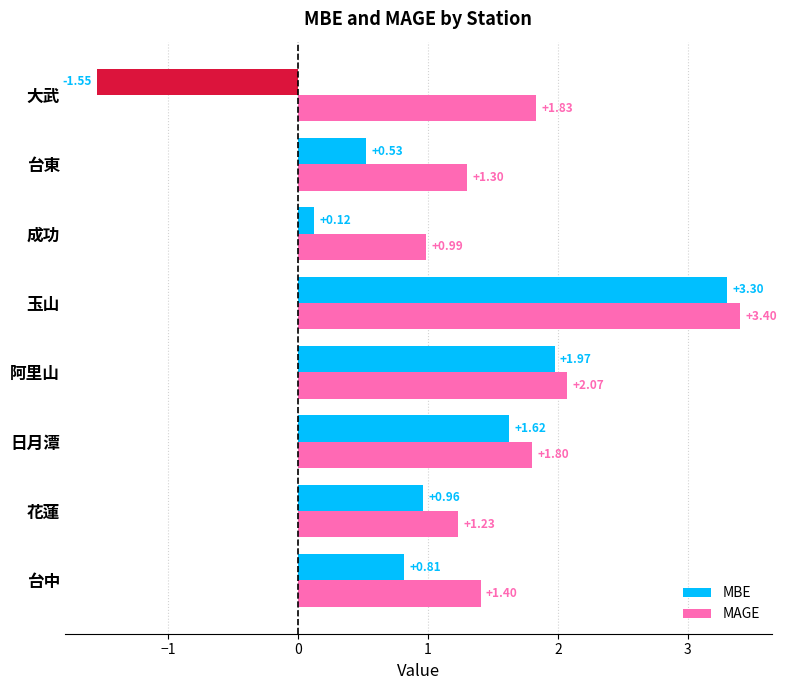

Is the value of MBE at 台東 greater than the value of MAGE at 大武?

No